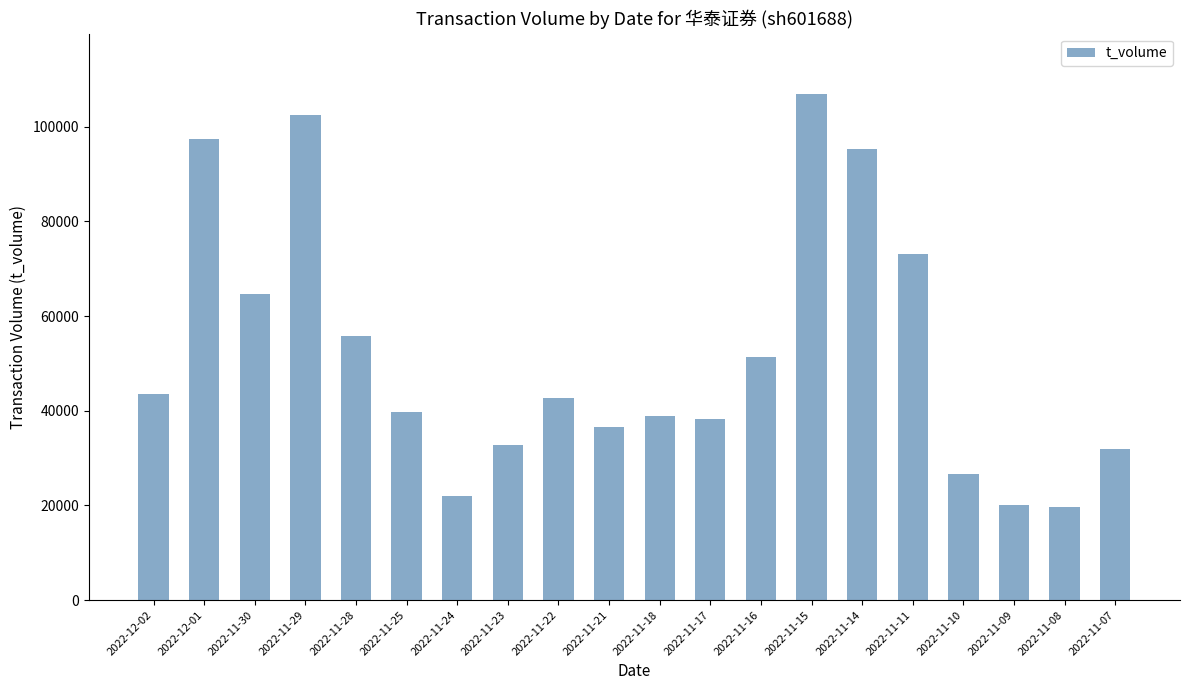

Reading left to right, extract all data points from this chart.

2022-12-02=43452	2022-12-01=97316	2022-11-30=64671	2022-11-29=102557	2022-11-28=55838	2022-11-25=39831	2022-11-24=21945	2022-11-23=32705	2022-11-22=42653	2022-11-21=36662	2022-11-18=38828	2022-11-17=38176	2022-11-16=51246	2022-11-15=106820	2022-11-14=95311	2022-11-11=73007	2022-11-10=26600	2022-11-09=20139	2022-11-08=19641	2022-11-07=31812